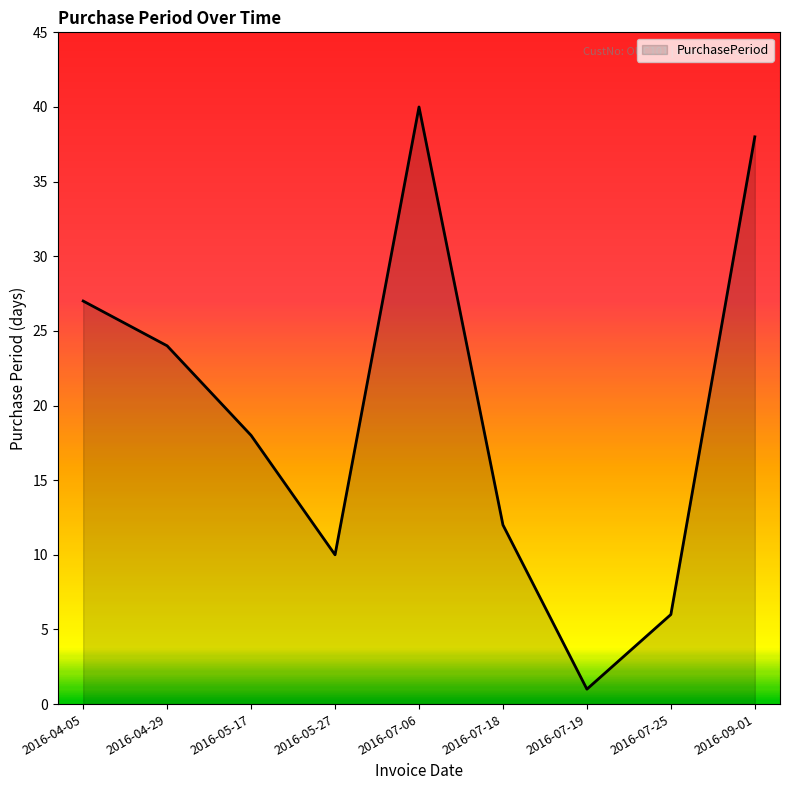

At which category does the chart reach its peak across all series?

2016-07-06